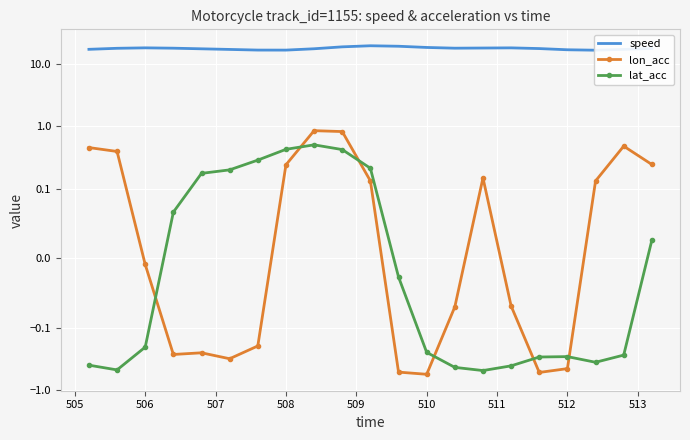

How many categories are shown in the chart?

21